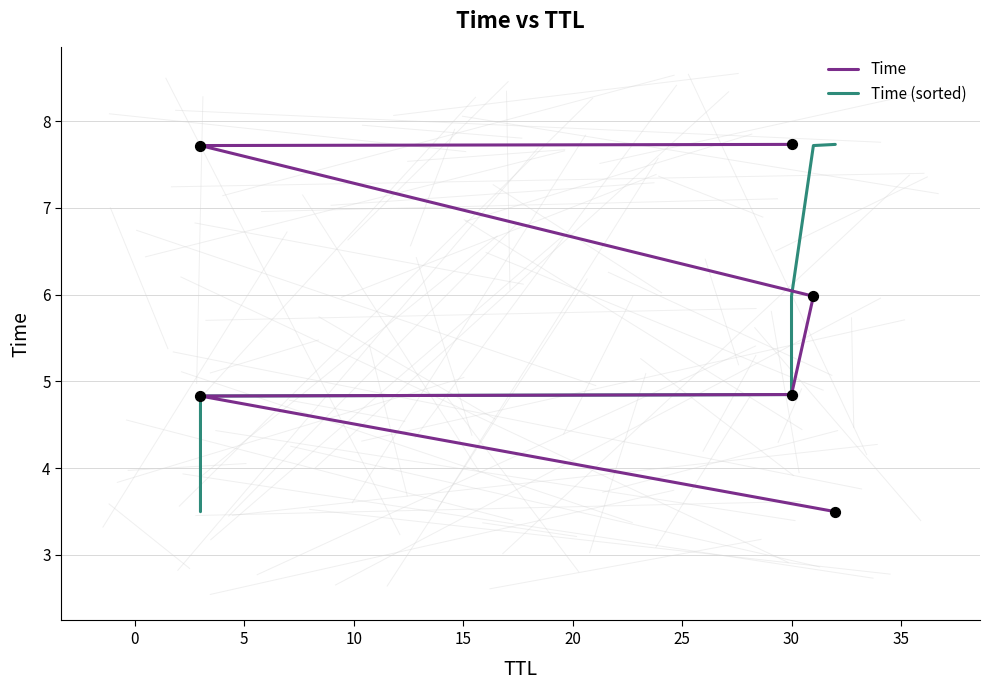

At how many categories does at least one series exceed 6?

2